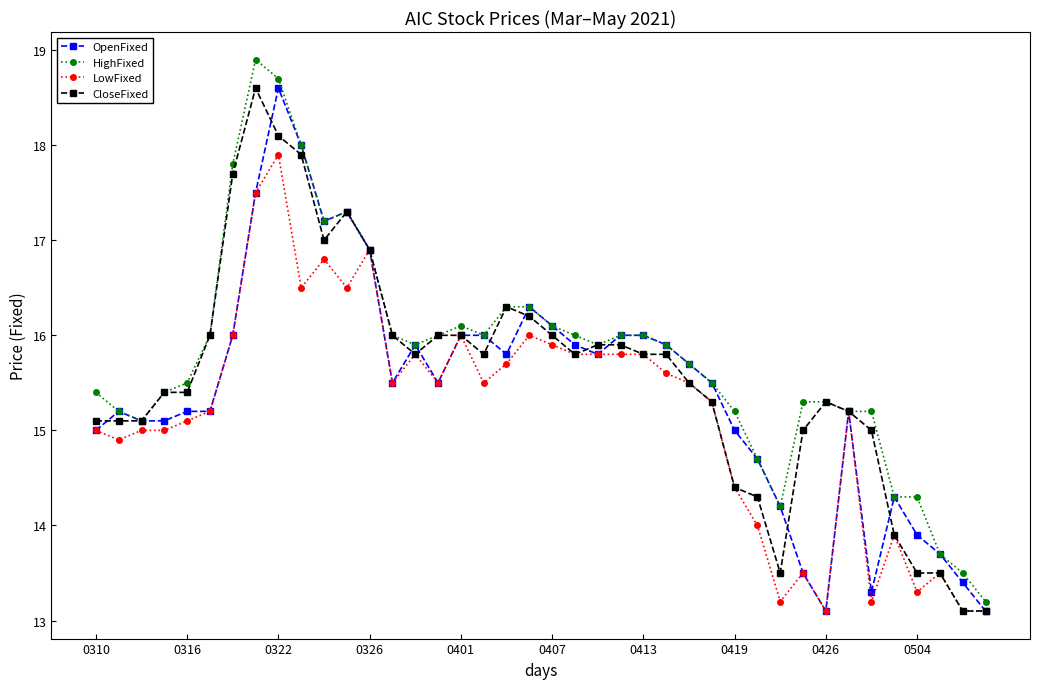

What is the difference between the maximum and second lowest values in the OpenFixed series?

5.5